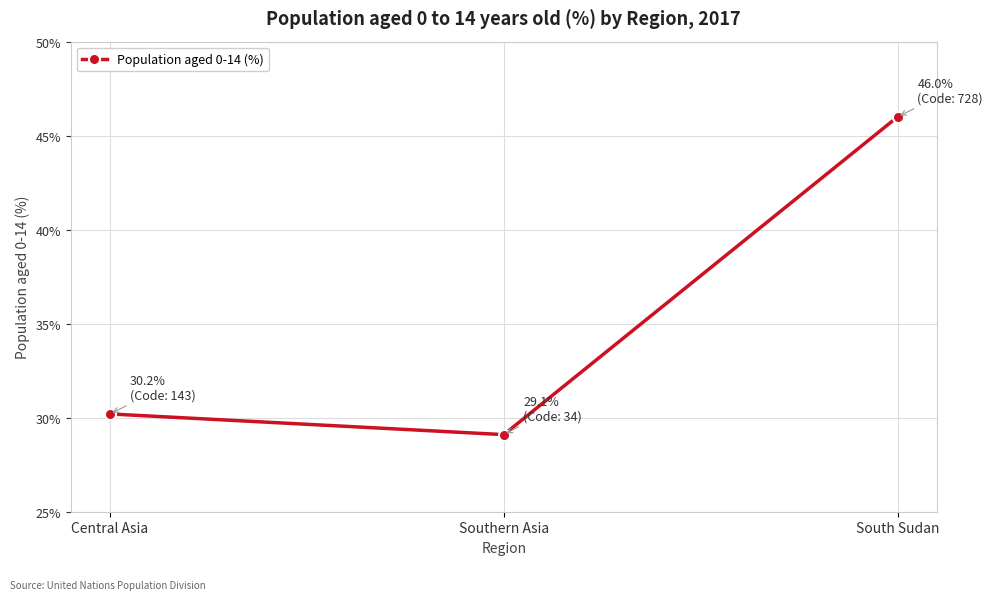

What is the maximum value shown in the chart?

46.0